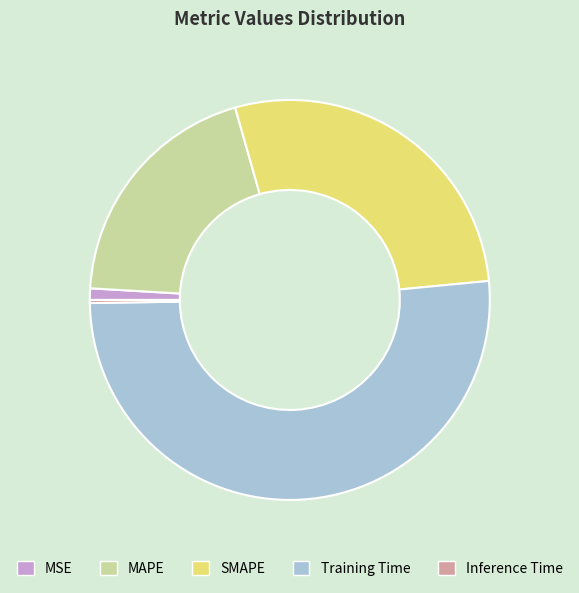

Between Training Time and MAPE, which is larger?

Training Time